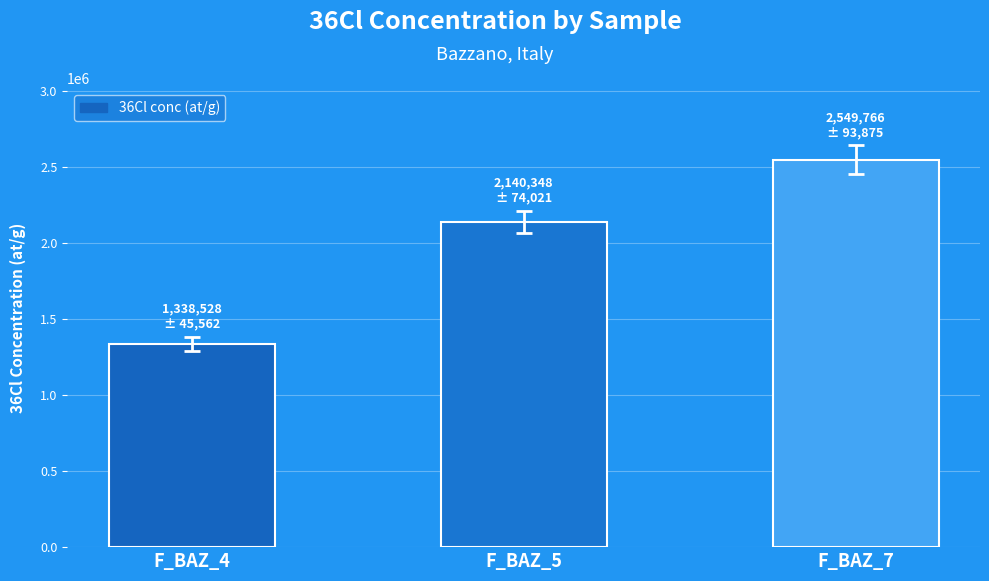

Reading left to right, transcribe all the data shown in this chart.

F_BAZ_4=1338527.6	F_BAZ_5=2140347.6	F_BAZ_7=2549765.5